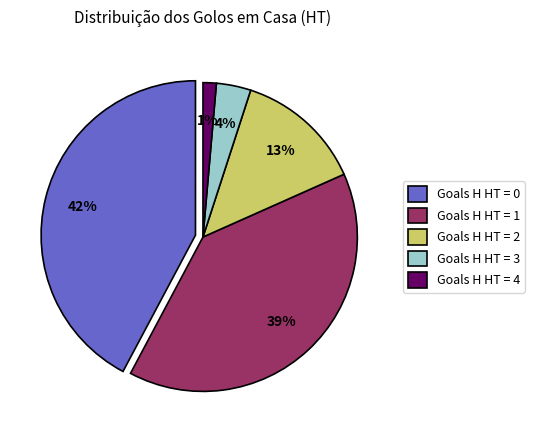

The 1 slice represents 27% of the pie. True or false?

False